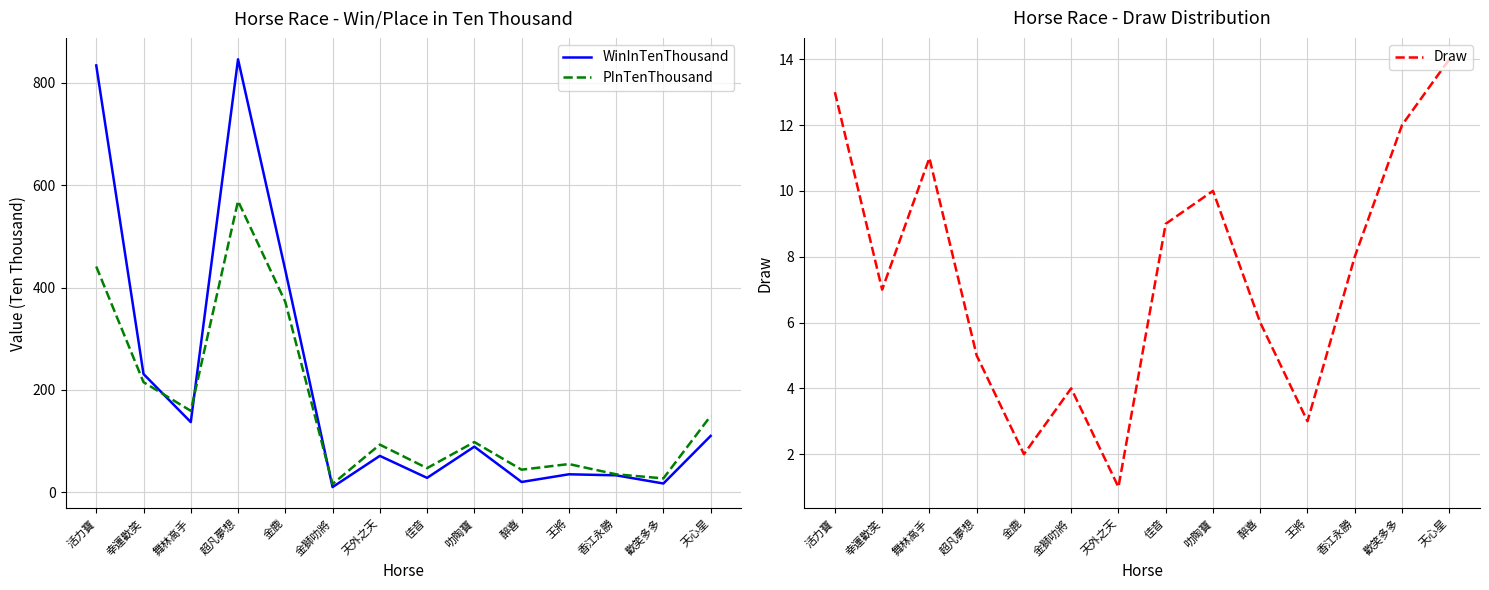

Between 天外之天 and 天心星, which series saw the biggest shift?

PInTenThousand